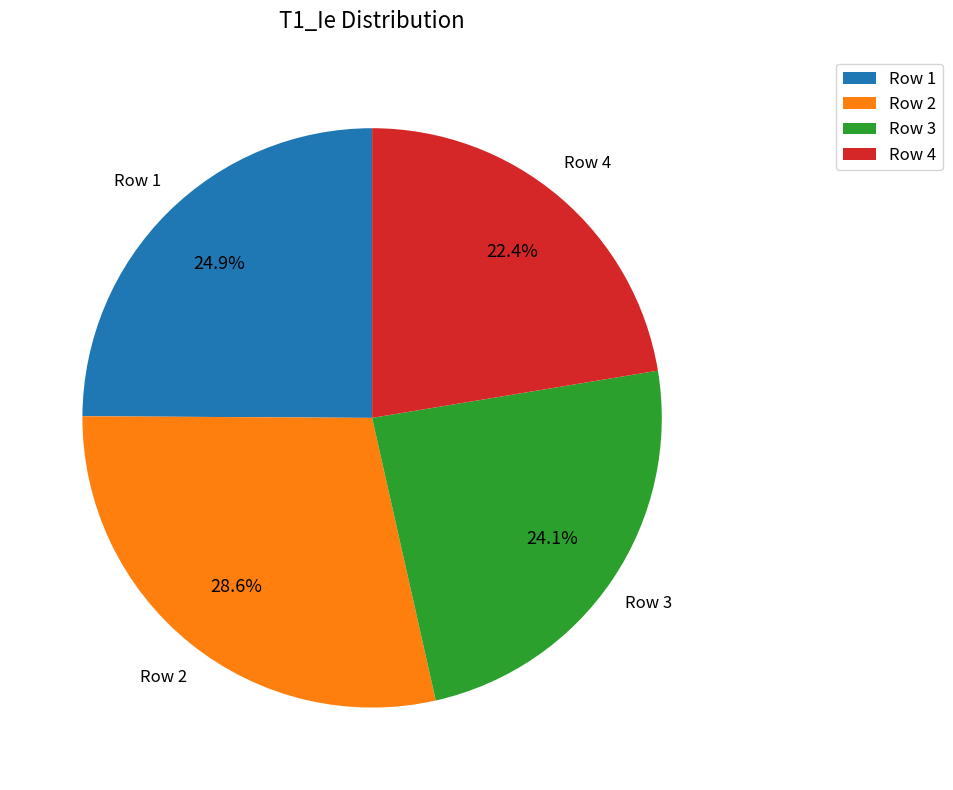

Which slice is the largest?

Row 2